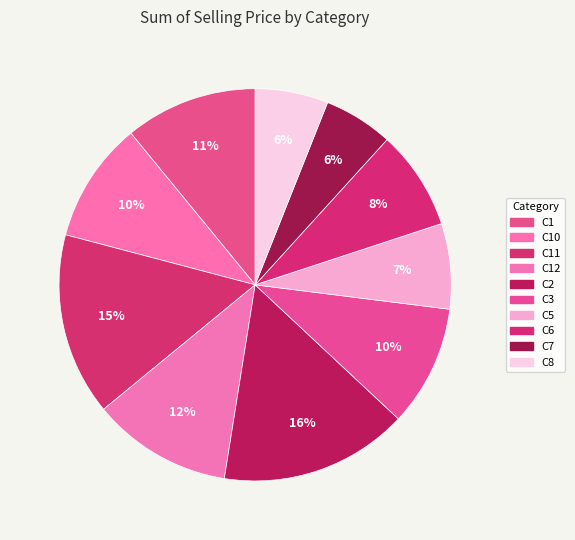

To the nearest percent, what is the difference between the C7 and C5 slice percentages?

1%